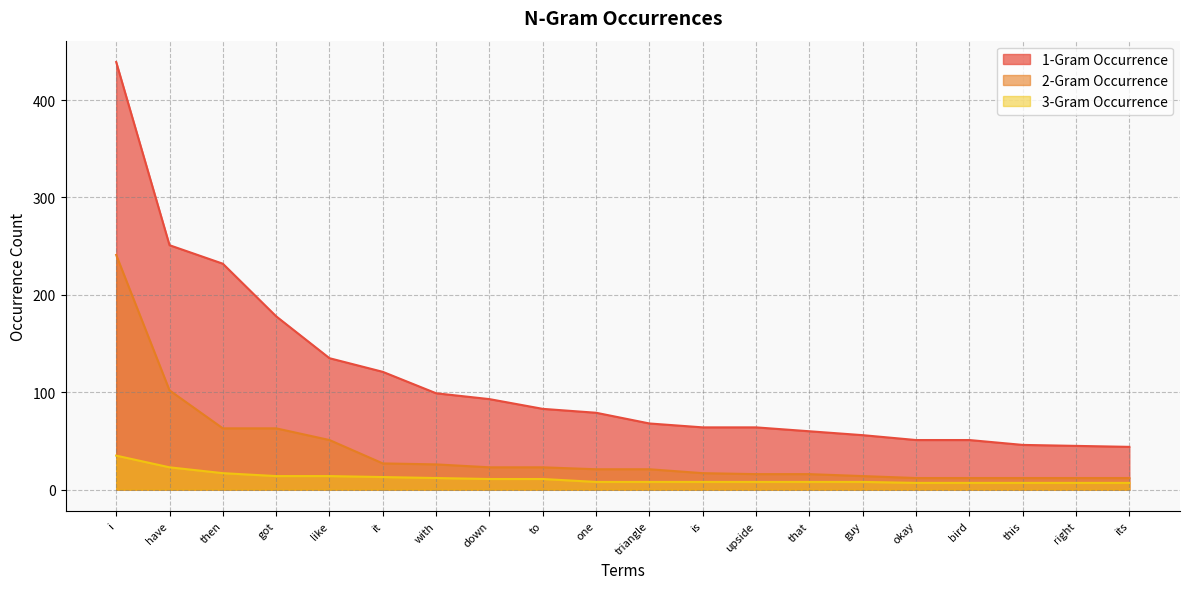

What is the maximum value shown in the chart?

439